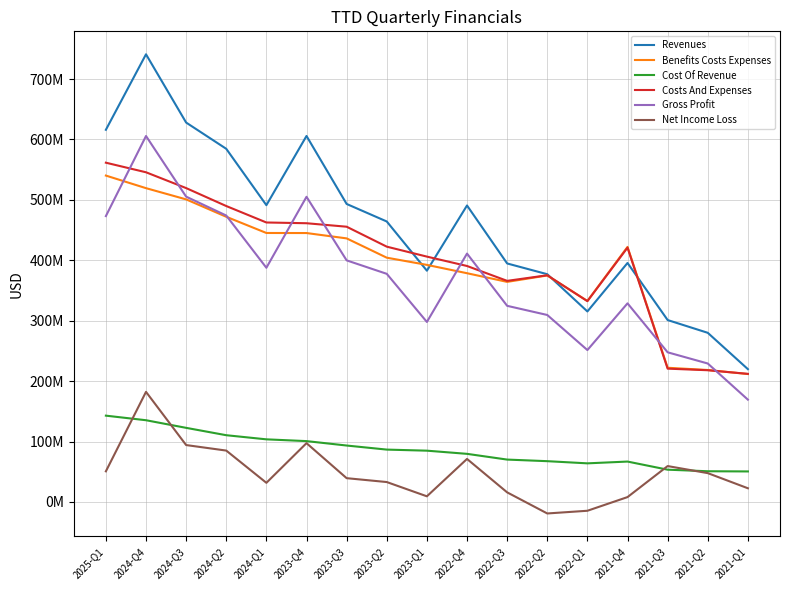

Which series has the widest spread of values?

Revenues